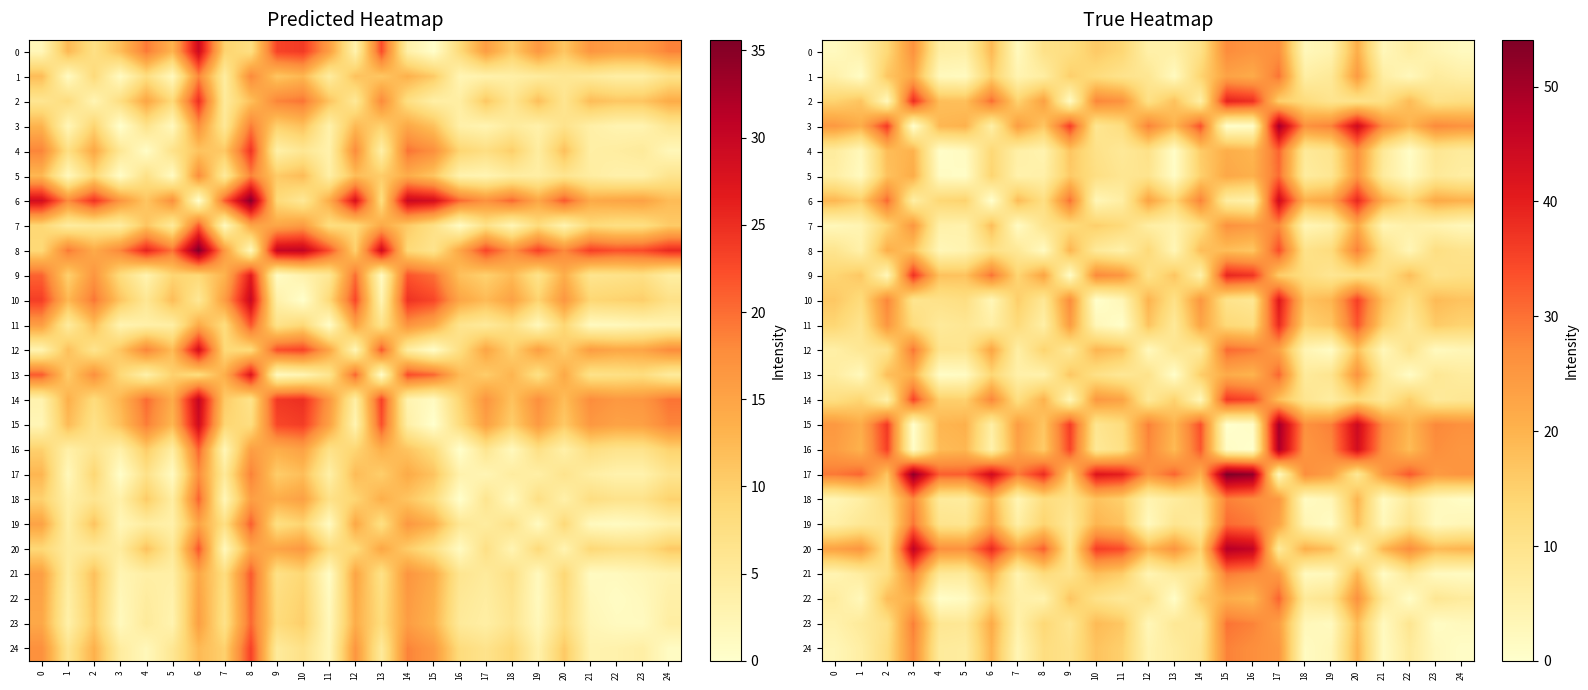

Which series has the largest total across all categories?

17